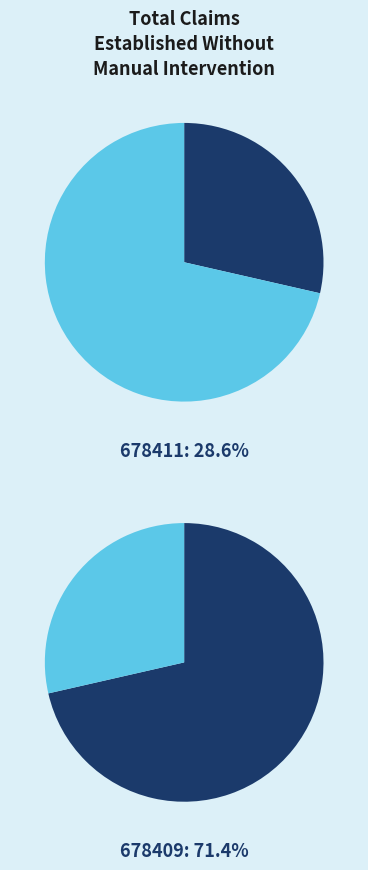

Between 678411 and 678409, which is larger?

678409